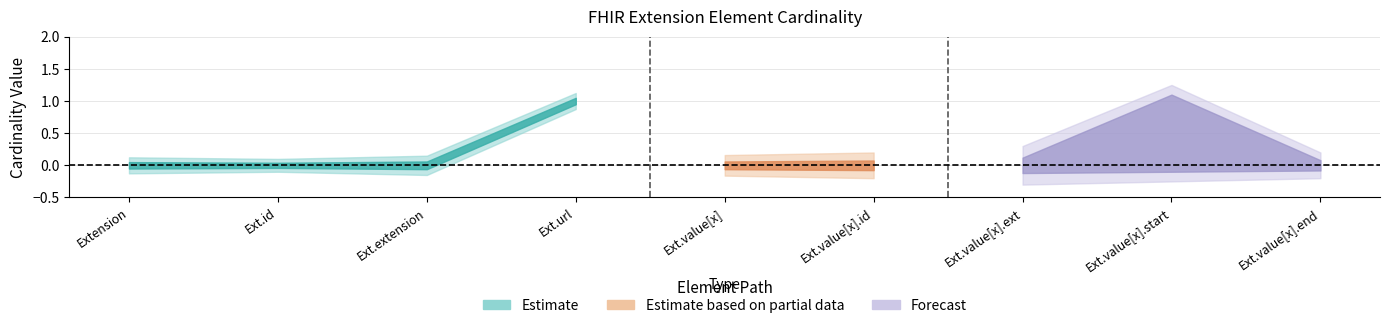

What position from the left is Extension.value[x].id?

6